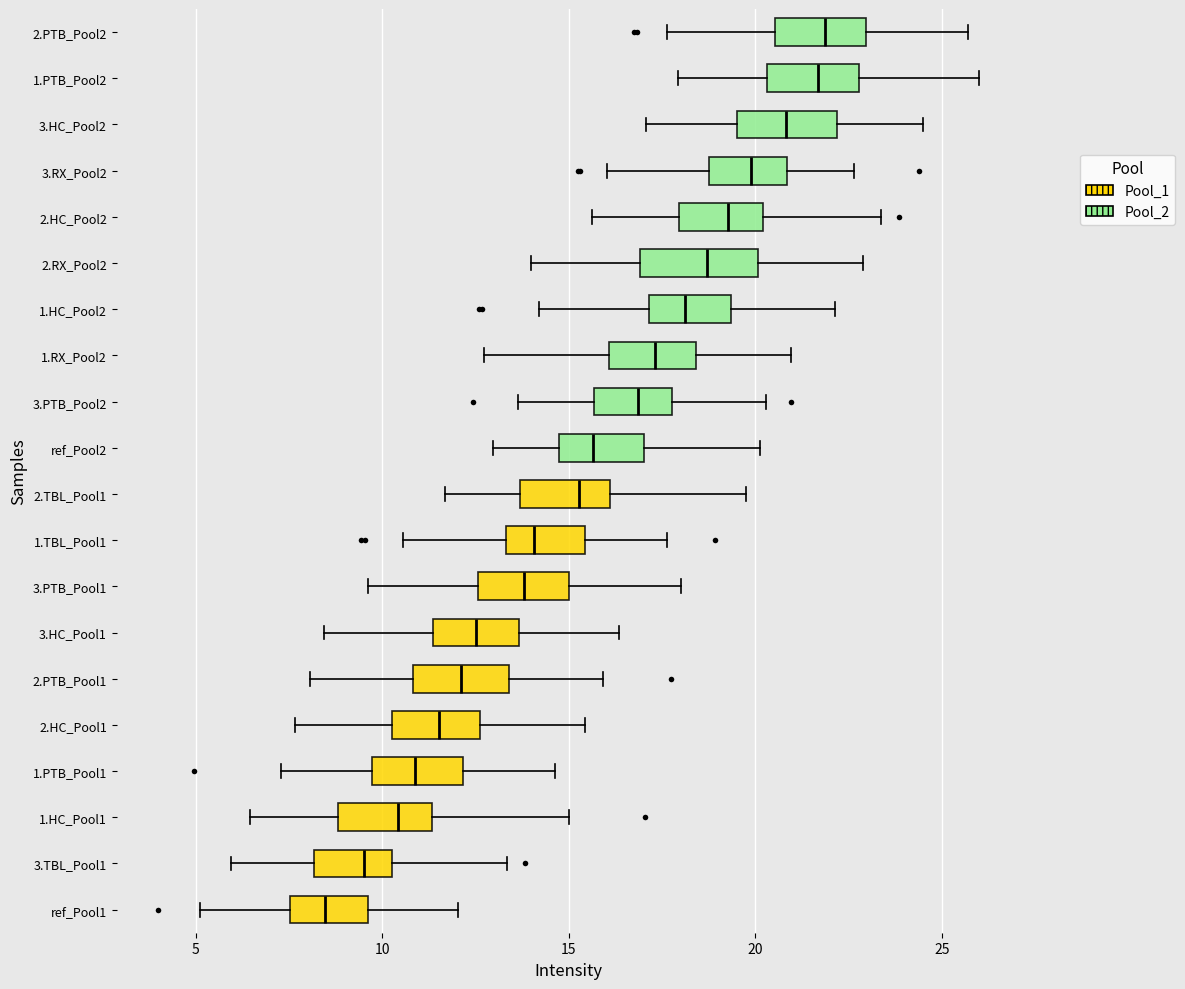

Reading bottom to top, transcribe this box plot: for each box, give where its median line is, the range the box spans, and where its two whiskers end, as read against the x-axis. The values are not printed on the chart, so give them approximately, as read against the axis.

ref_Pool1: median 8.5, box 7.5 to 9.5, whiskers 5.0 to 12.0
3.TBL_Pool1: median 9.5, box 8.0 to 10.5, whiskers 6.0 to 13.5
1.HC_Pool1: median 10.5, box 9.0 to 11.5, whiskers 6.5 to 15.0
1.PTB_Pool1: median 11.0, box 9.5 to 12.0, whiskers 7.5 to 14.5
2.HC_Pool1: median 11.5, box 10.5 to 12.5, whiskers 7.5 to 15.5
2.PTB_Pool1: median 12.0, box 11.0 to 13.5, whiskers 8.0 to 16.0
3.HC_Pool1: median 12.5, box 11.5 to 13.5, whiskers 8.5 to 16.5
3.PTB_Pool1: median 14.0, box 12.5 to 15.0, whiskers 9.5 to 18.0
1.TBL_Pool1: median 14.0, box 13.5 to 15.5, whiskers 10.5 to 17.5
2.TBL_Pool1: median 15.5, box 13.5 to 16.0, whiskers 11.5 to 19.5
ref_Pool2: median 15.5, box 14.5 to 17.0, whiskers 13.0 to 20.0
3.PTB_Pool2: median 17.0, box 15.5 to 18.0, whiskers 13.5 to 20.5
1.RX_Pool2: median 17.5, box 16.0 to 18.5, whiskers 12.5 to 21.0
1.HC_Pool2: median 18.0, box 17.0 to 19.5, whiskers 14.0 to 22.0
2.RX_Pool2: median 18.5, box 17.0 to 20.0, whiskers 14.0 to 23.0
2.HC_Pool2: median 19.5, box 18.0 to 20.0, whiskers 15.5 to 23.5
3.RX_Pool2: median 20.0, box 19.0 to 21.0, whiskers 16.0 to 22.5
3.HC_Pool2: median 21.0, box 19.5 to 22.0, whiskers 17.0 to 24.5
1.PTB_Pool2: median 21.5, box 20.5 to 23.0, whiskers 18.0 to 26.0
2.PTB_Pool2: median 22.0, box 20.5 to 23.0, whiskers 17.5 to 25.5